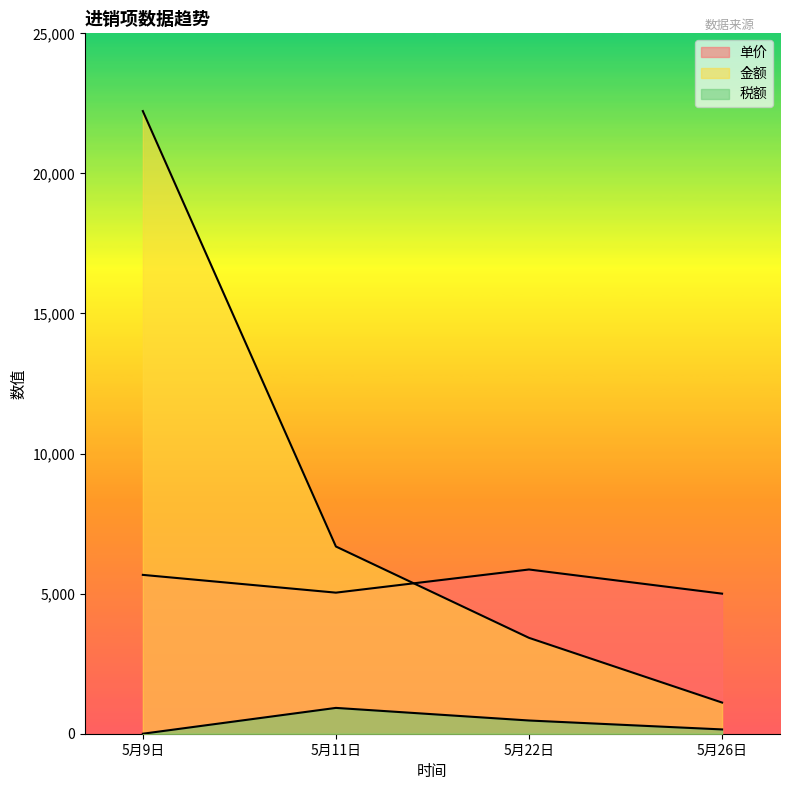

How many interior local peaks does the 单价 series have?

1